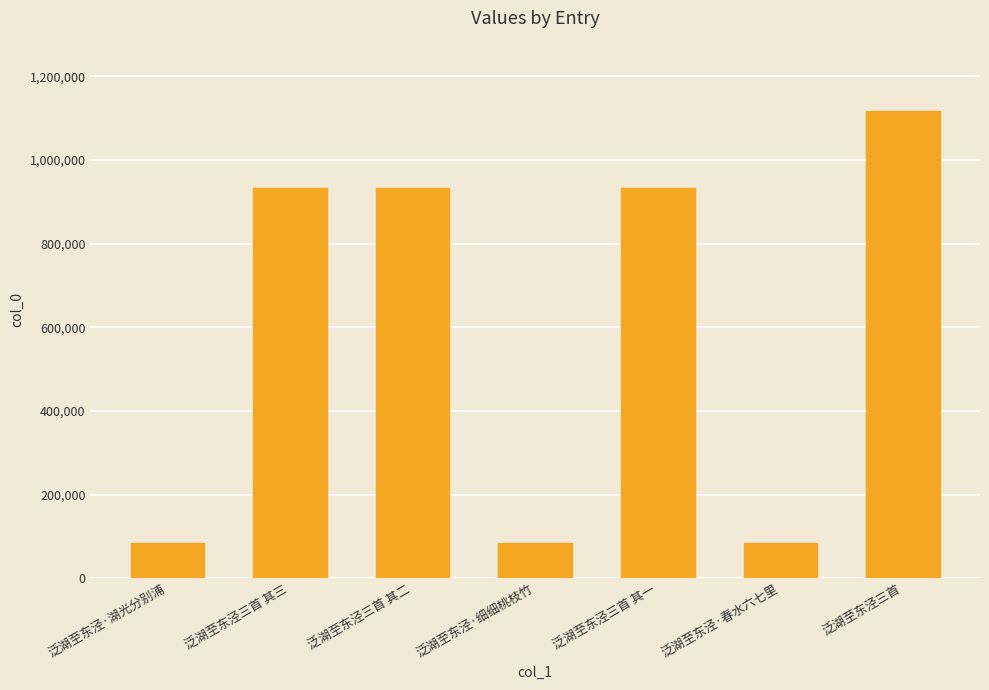

The chart shows a value of 1369709 at 泛湖至东泾三首 其一. True or false?

False